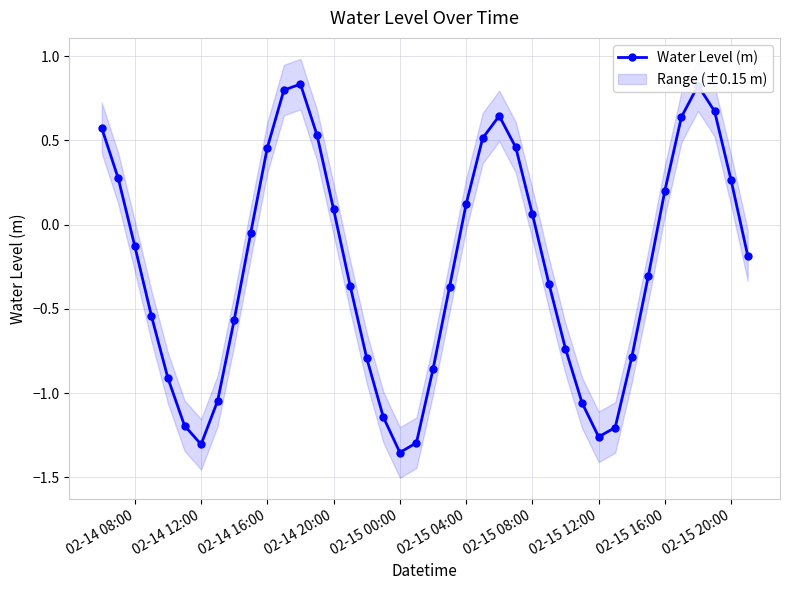

The Water Level (m) series shows -0.5 at 02-14 12:00. True or false?

False